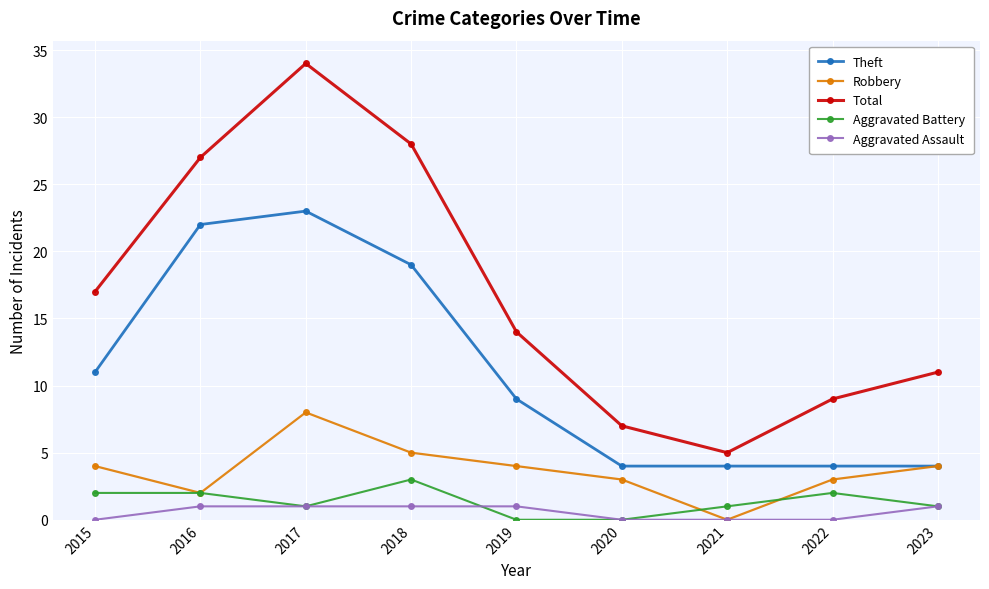

At which label is Total closest to 19?

2015